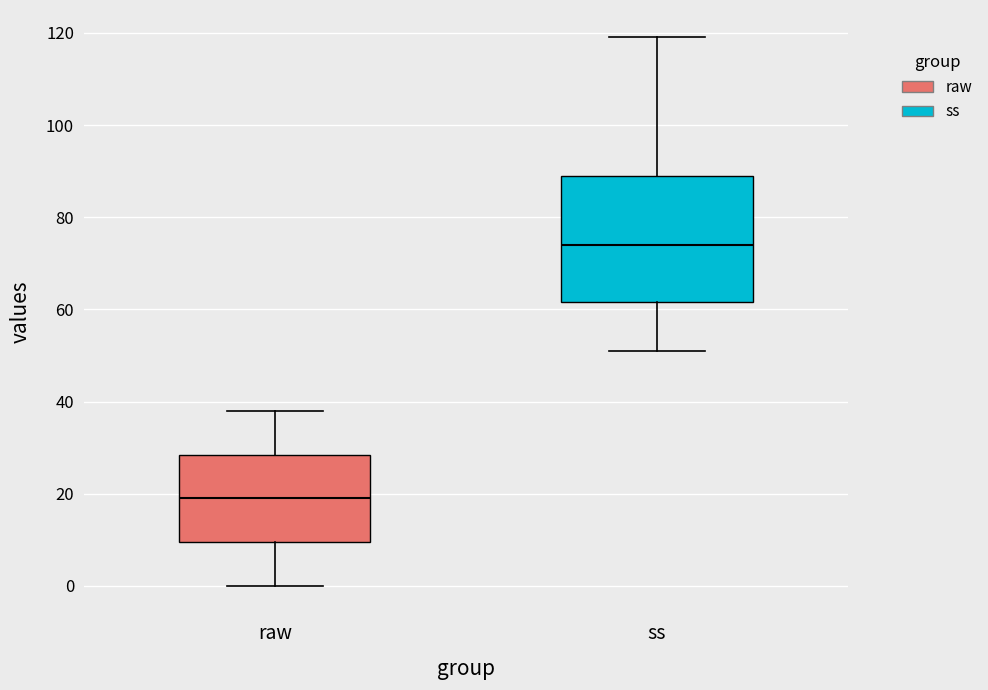

Which box's median line is the lowest?

raw